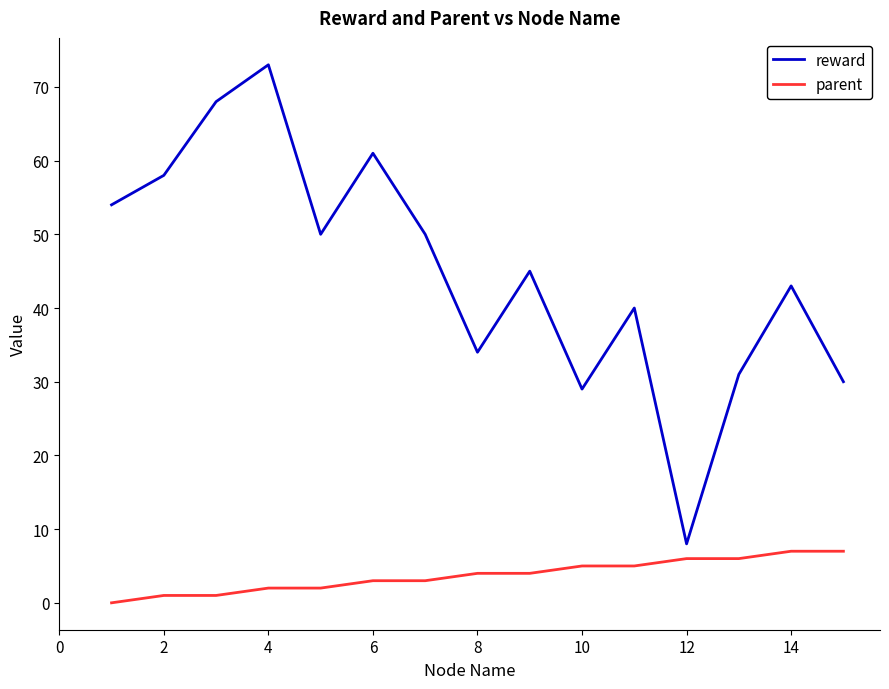

What is the difference between the maximum and minimum values in the reward series?

65